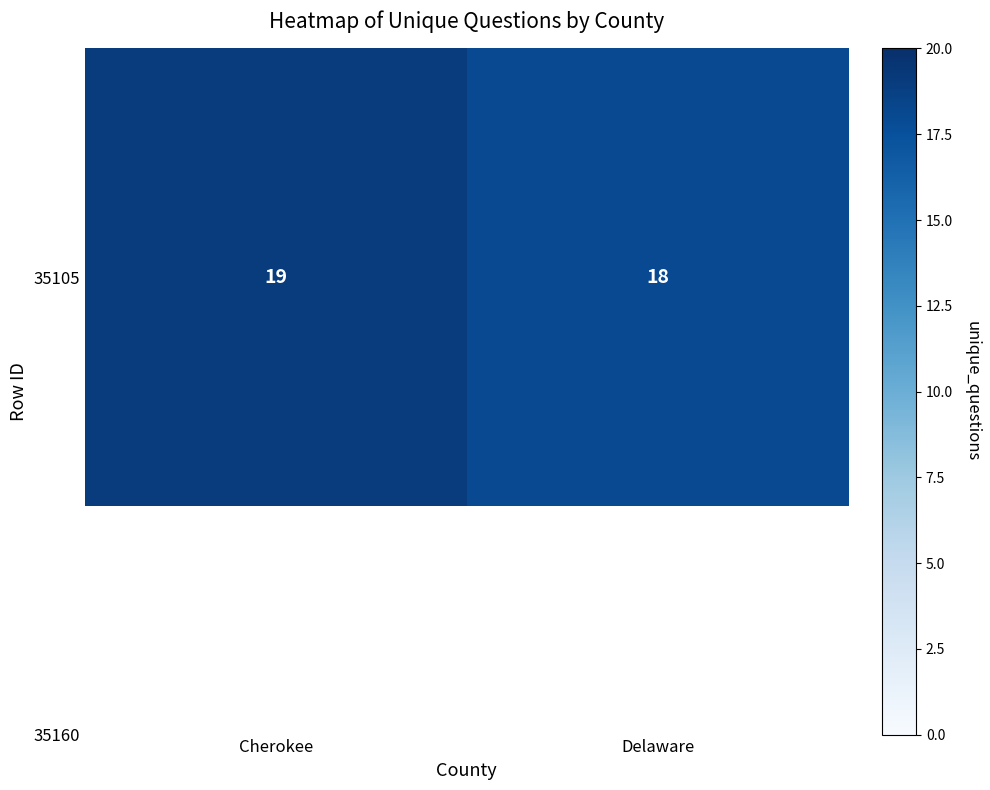

The value at Cherokee is 4. True or false?

False